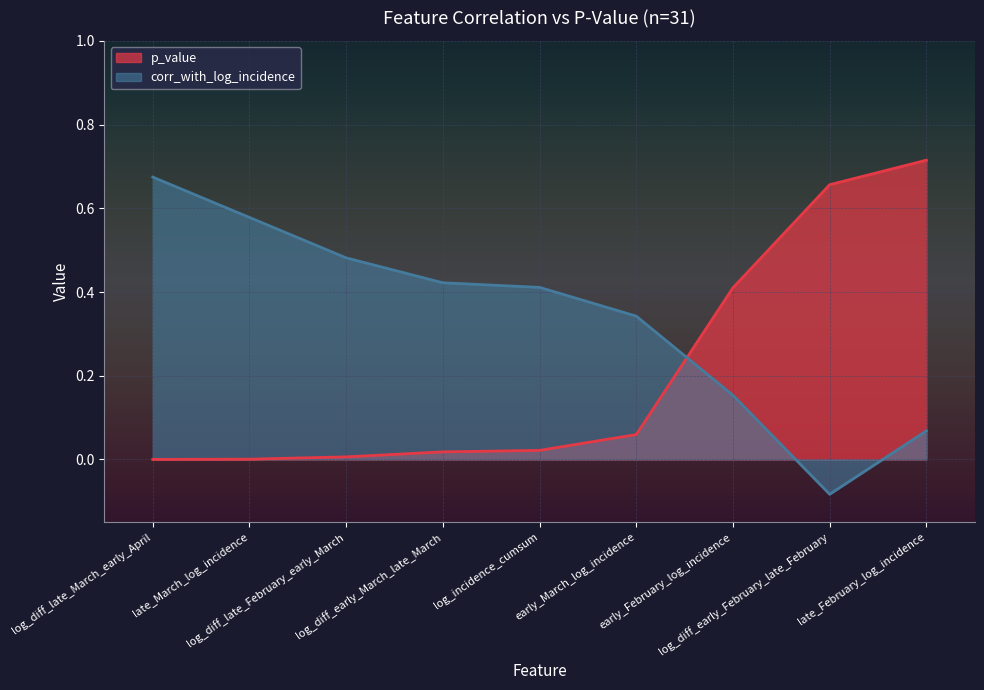

Reading left to right, transcribe all the data shown in this chart.

p_value: 0.0	0.0	0.0	0.0	0.0	0.1	0.4	0.7	0.7
corr_with_log_incidence: 0.7	0.6	0.5	0.4	0.4	0.3	0.2	-0.1	0.1